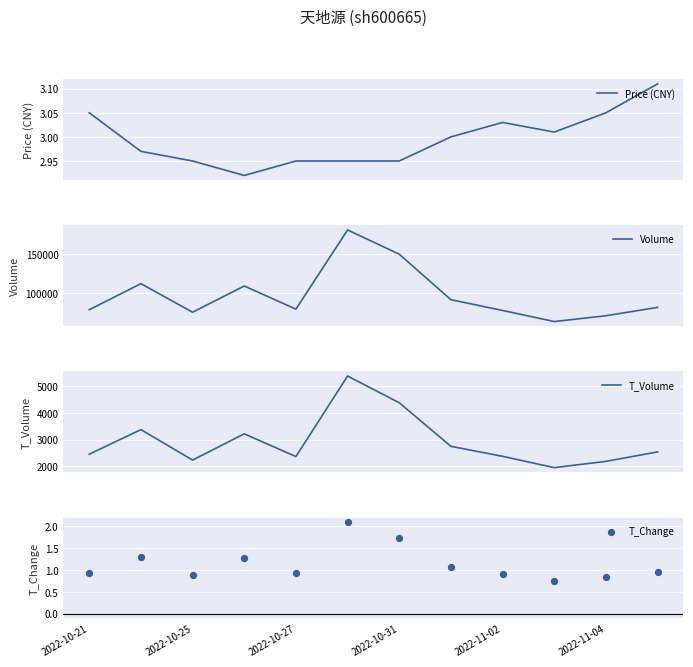

Which series reaches the maximum Y coordinate?

Volume